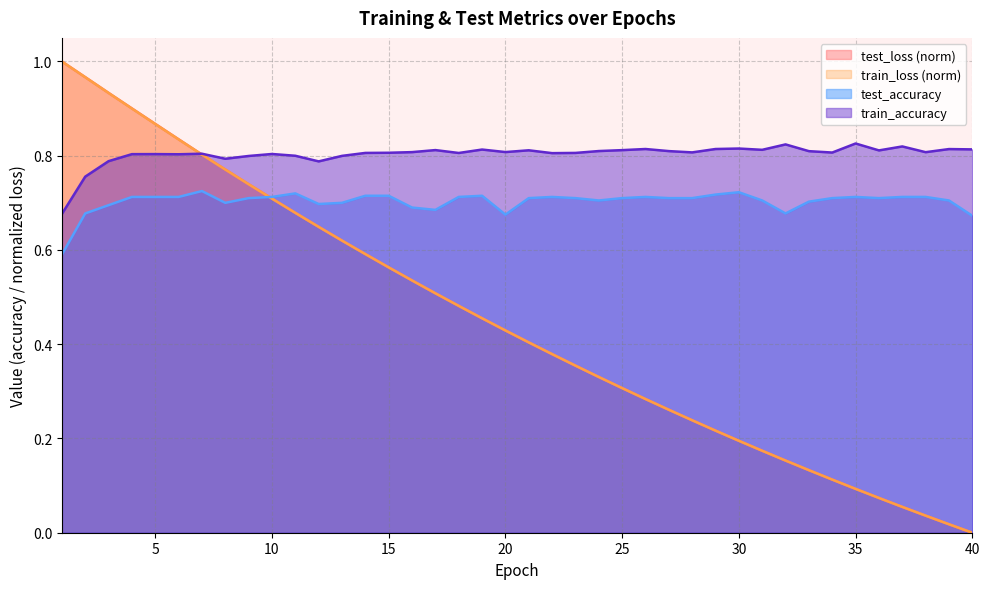

After their last crossing, which series has the higher values: test_loss or train_accuracy?

train_accuracy